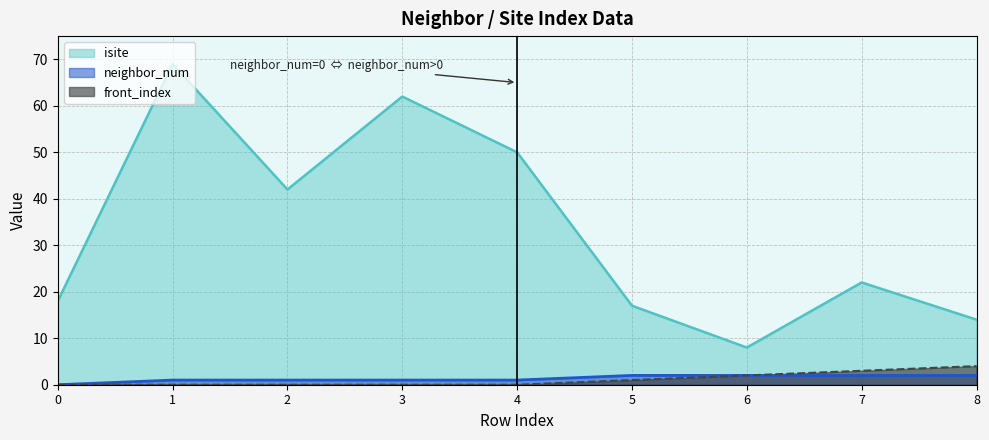

At how many categories does at least one series exceed 35?

4